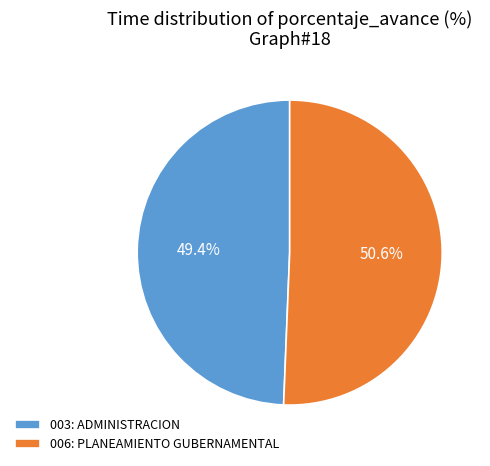

Which category has the biggest portion of the pie?

006: PLANEAMIENTO GUBERNAMENTAL